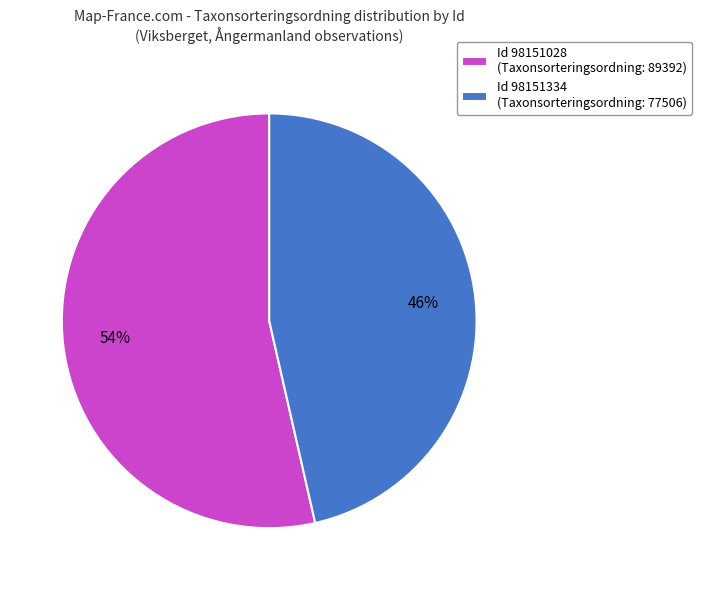

To the nearest percent, what percentage of the pie is Id 98151334 (Taxonsorteringsordning: 77506)?

46%